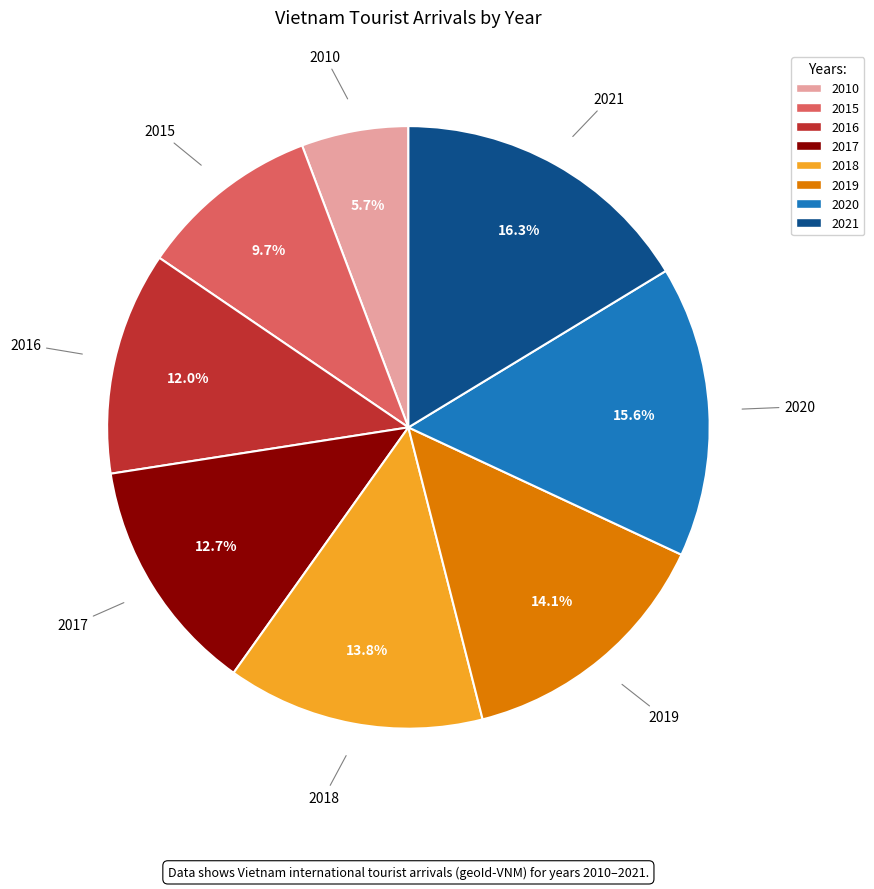

True or false: 2016 accounts for 12% of the total.

True